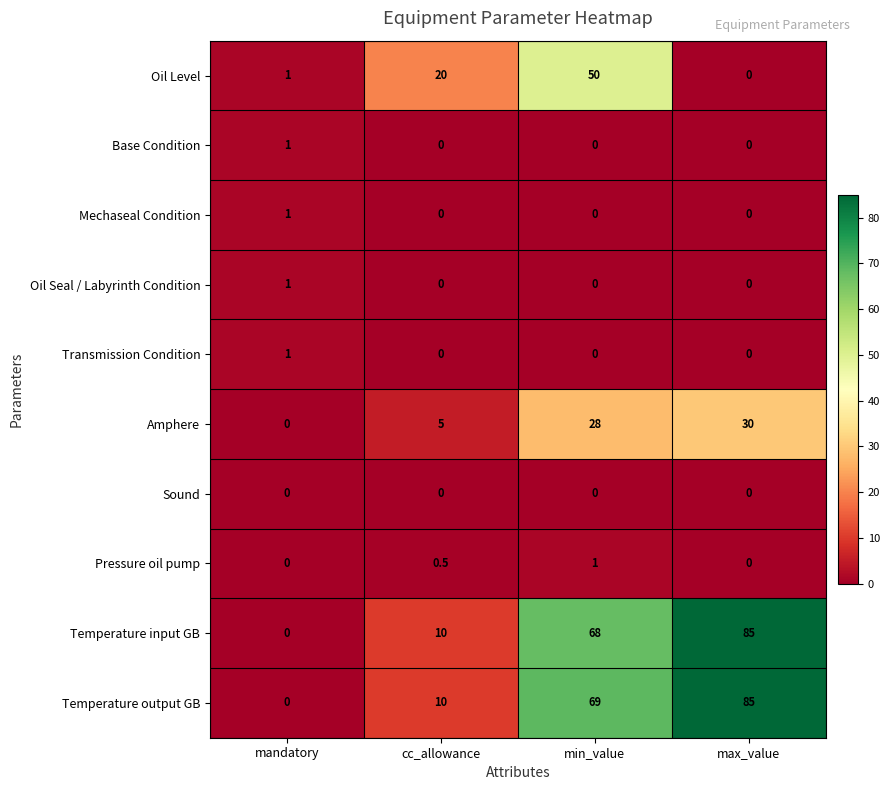

Which label corresponds to the largest value in the chart?

max_value